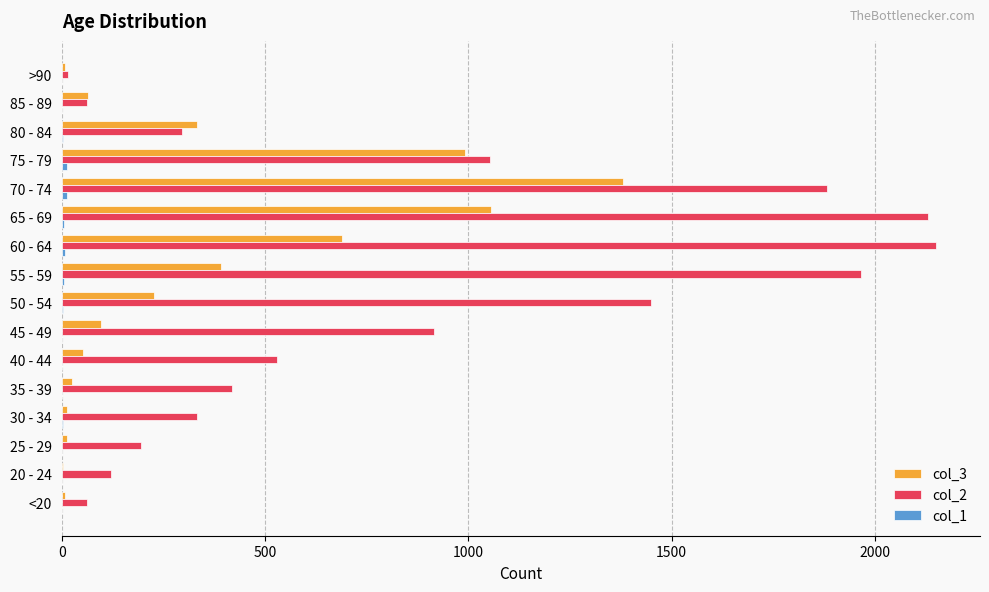

True or false: col_2 has a value of 2130 at 65 - 69.

True